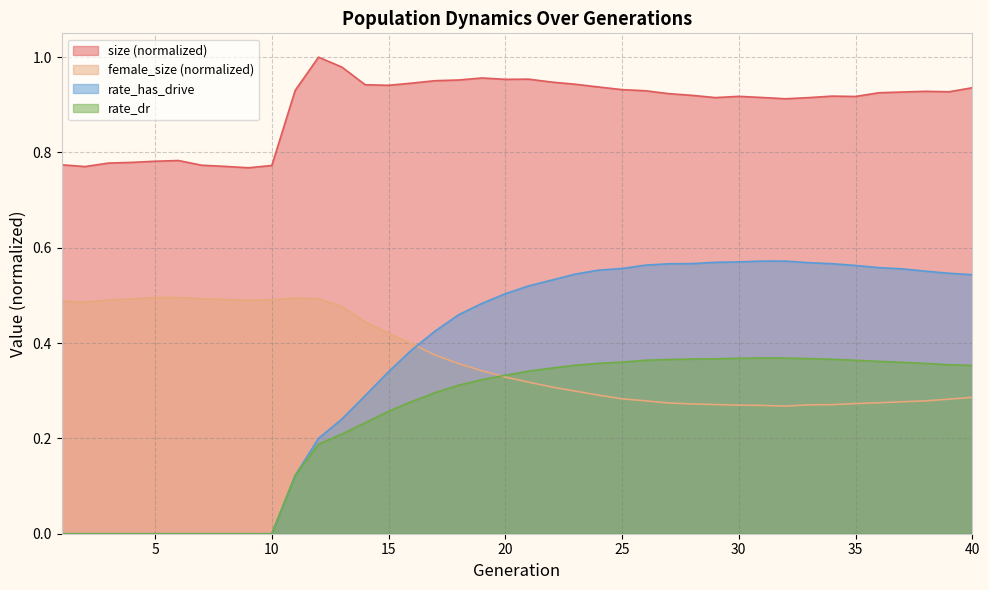

At which label is rate_has_drive closest to 0?

1